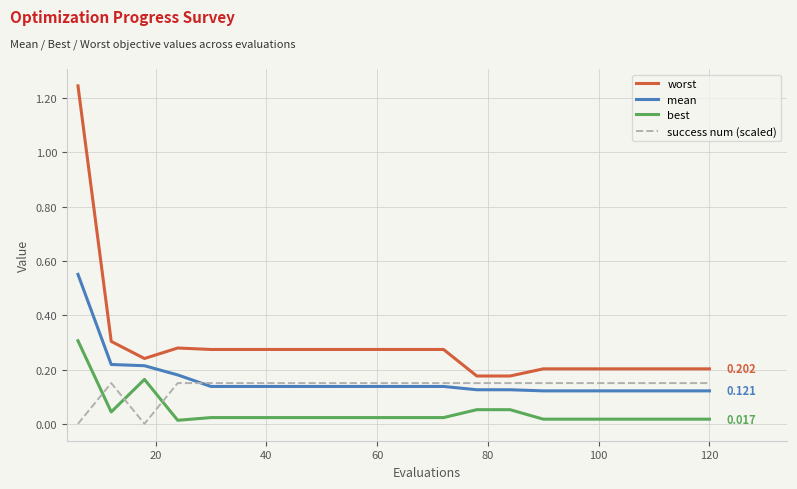

How many lines are shown in the chart?

4